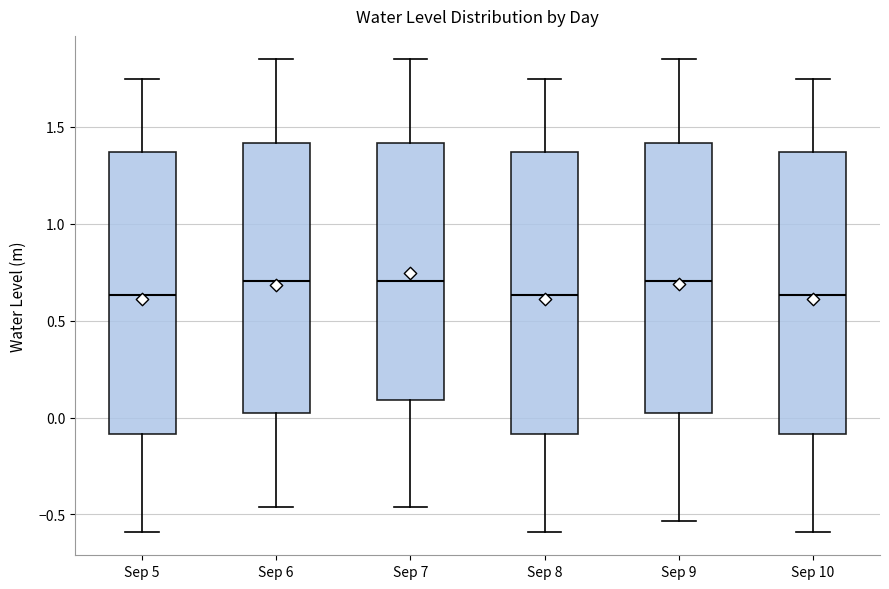

Where does the lower whisker of the box for Sep 6 end on the y-axis? The values are not printed on the chart, so give them approximately, as read against the axis.

-0.45